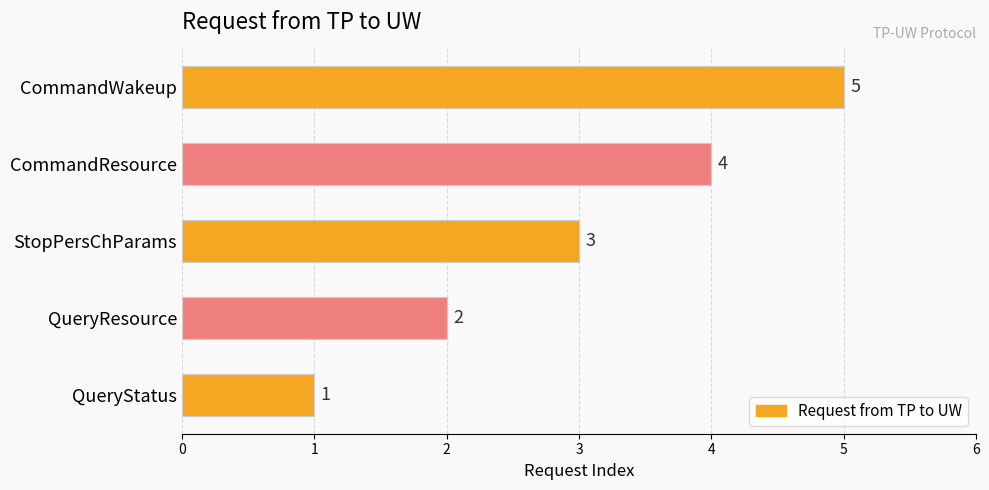

What is the sum of all values?

15